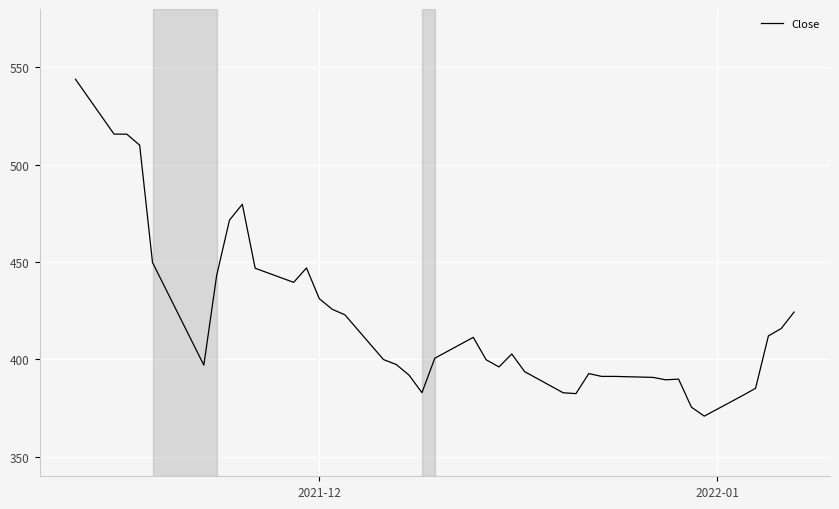

What is the minimum value shown in the chart?

370.9